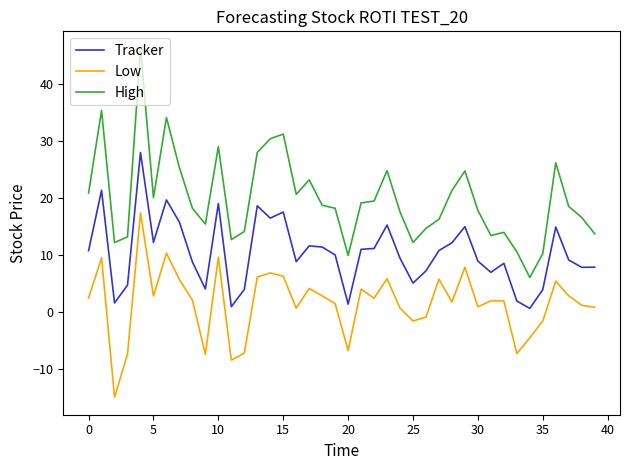

True or false: High and Low cross at least once.

False